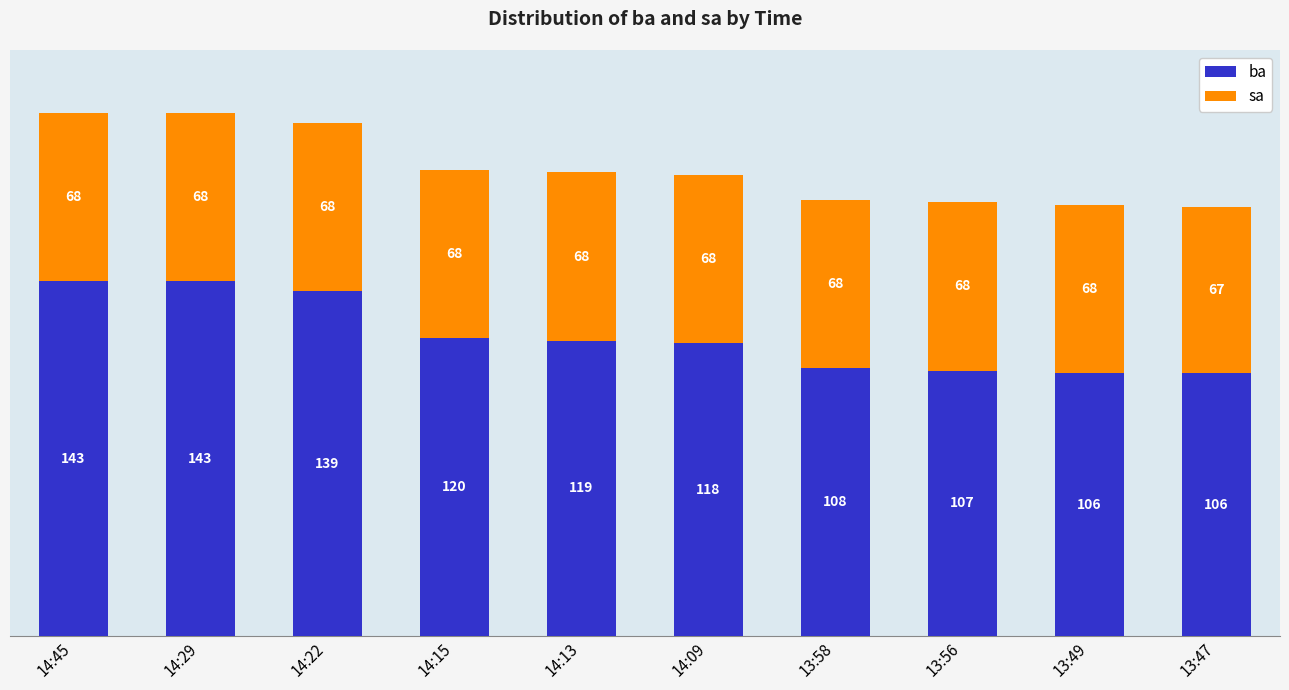

How many bars are there in total?

10